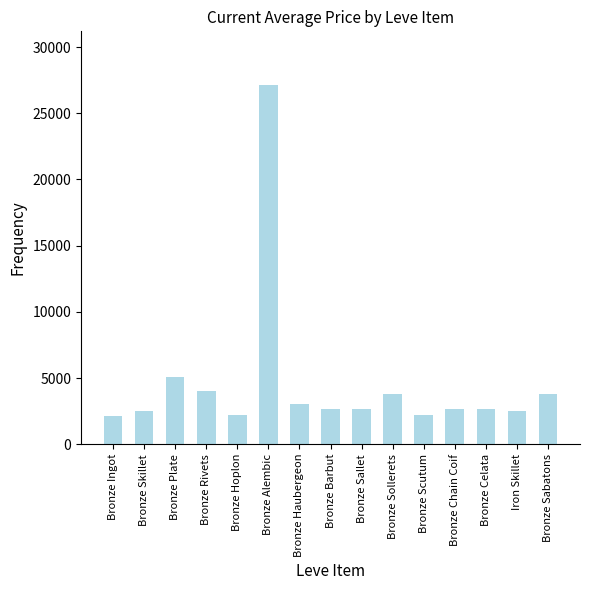

What is the minimum value shown in the chart?

2134.5